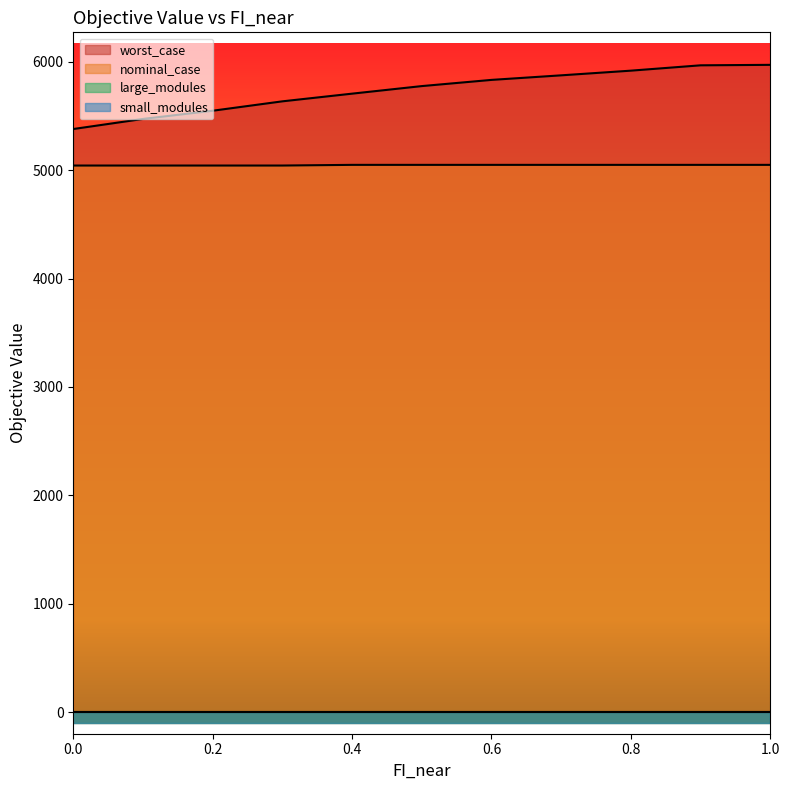

What is the value of the worst_case point at the 1st from the left?

5379.8